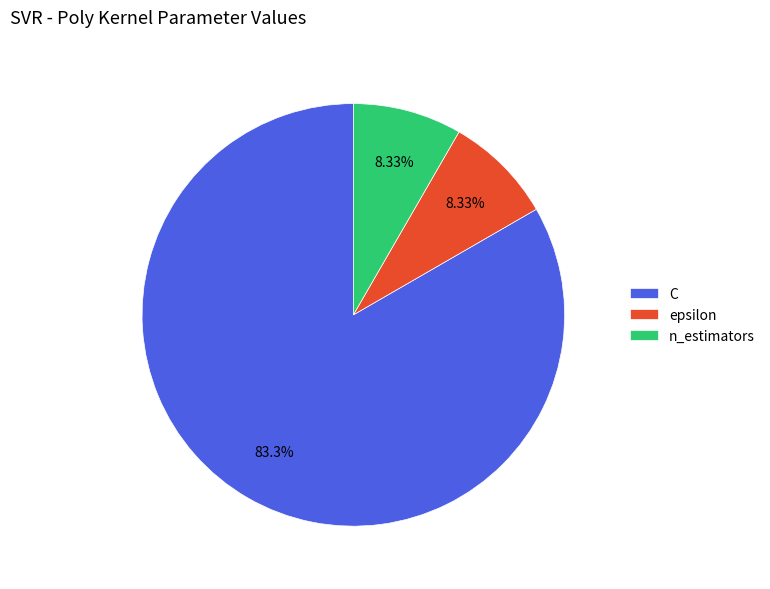

What is the largest slice in the pie chart?

C